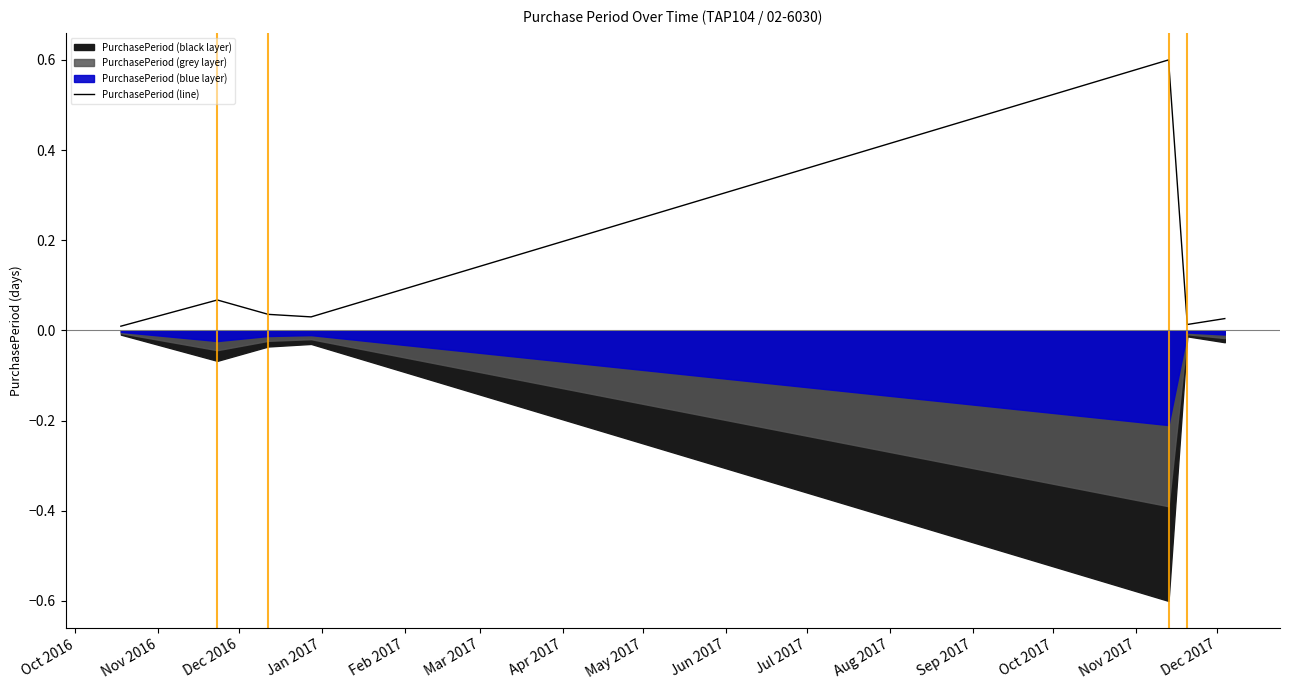

True or false: the data has more than 0 interior local peaks.

True